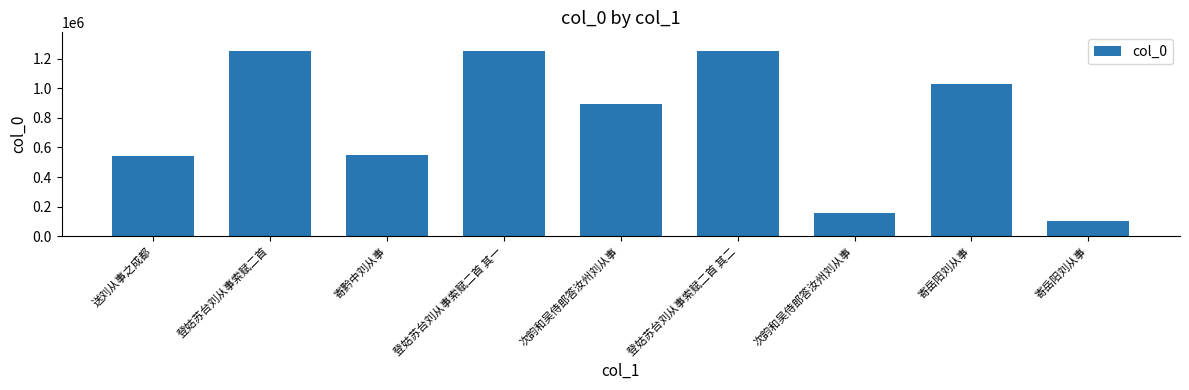

What is the sum of all values?

7022963